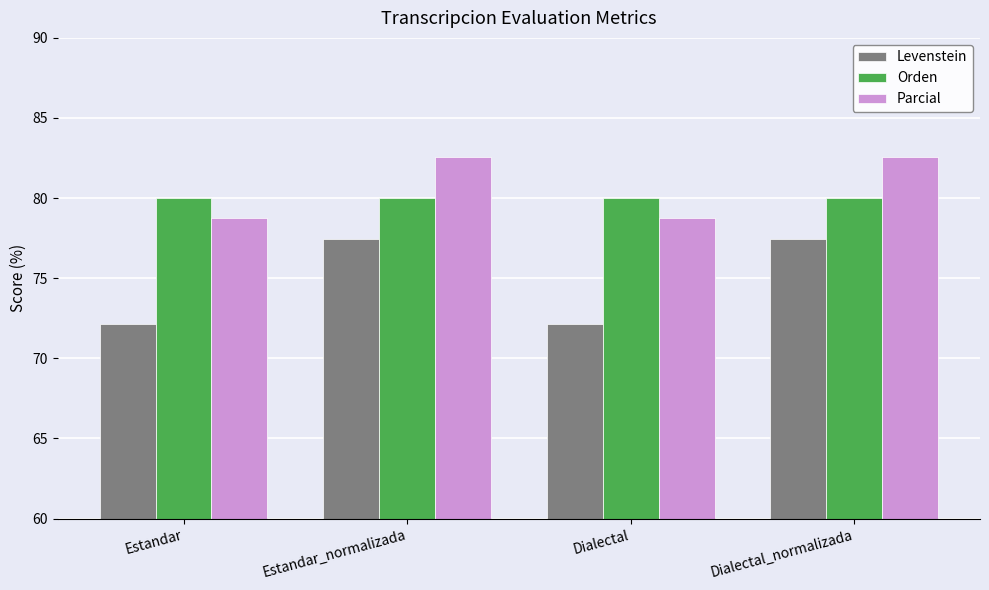

How many distinct data groups are displayed?

3